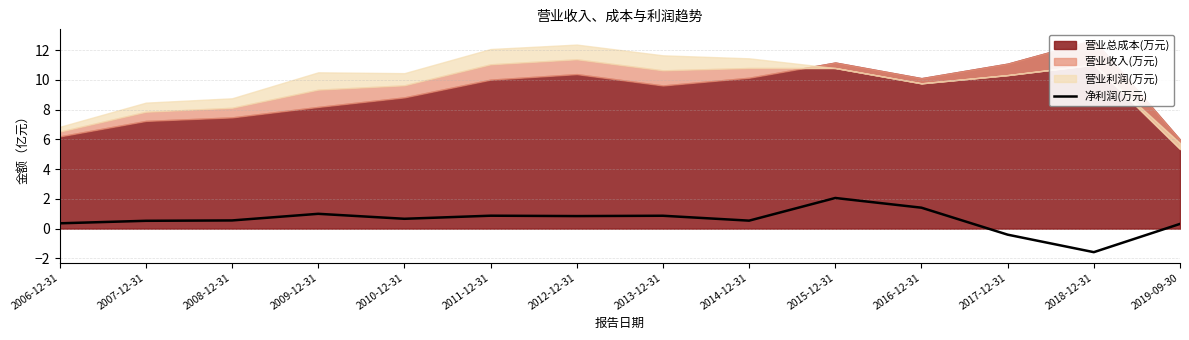

Which category has the highest value in the 净利润(万元) series?

2015-12-31